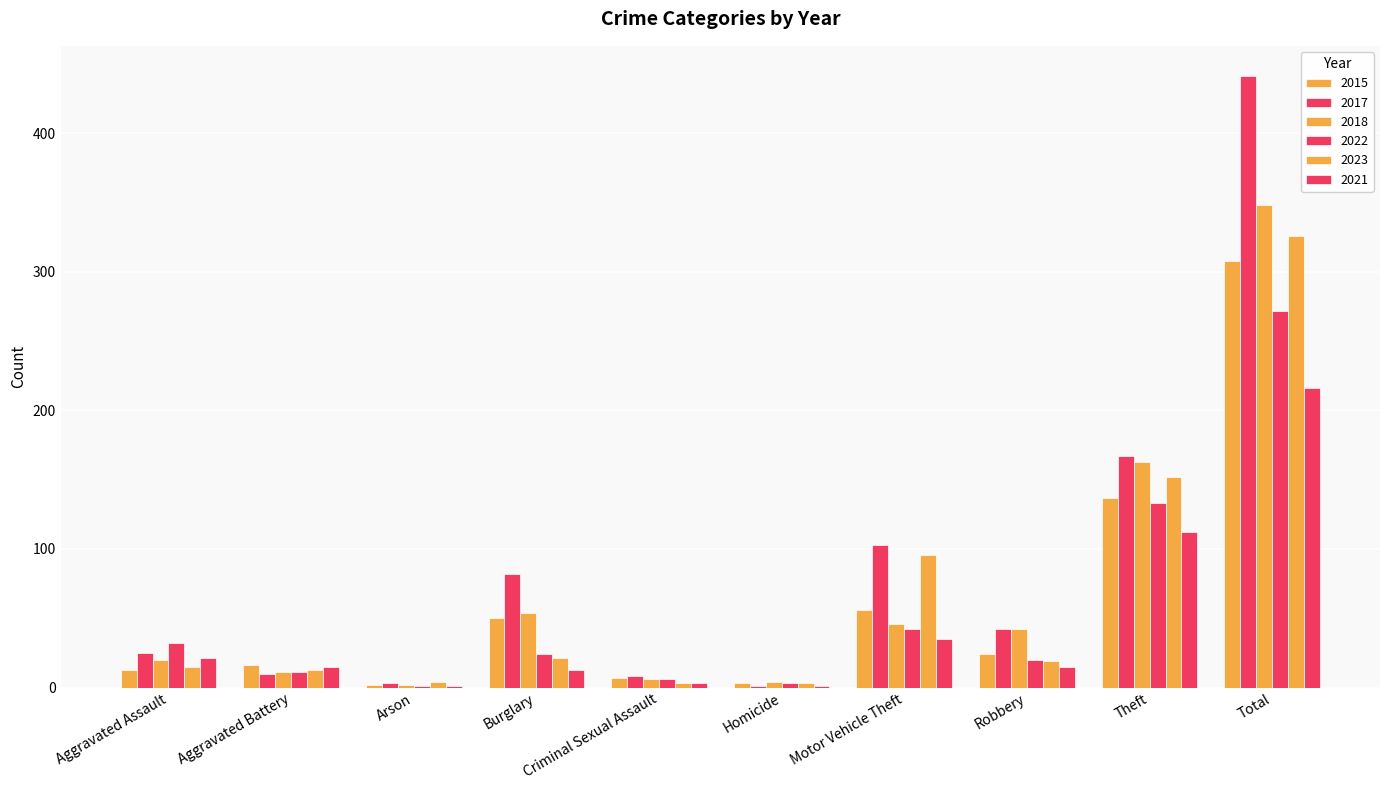

What is the sum of all 2022 values?

544